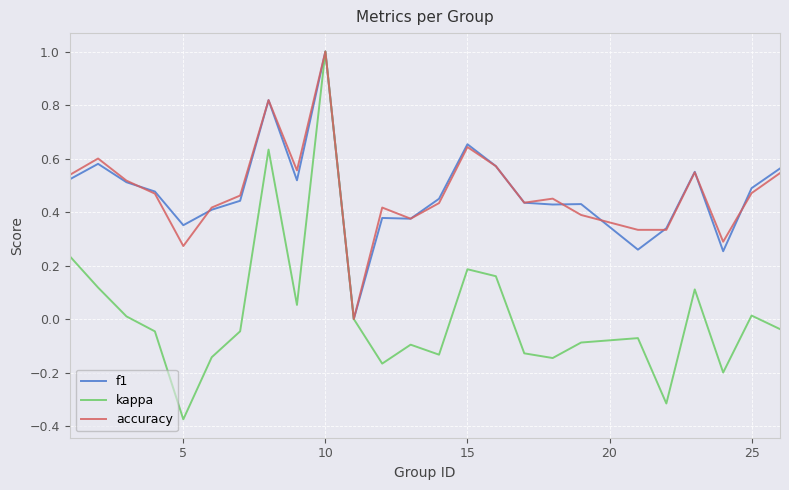

What is the maximum value for kappa?

1.0